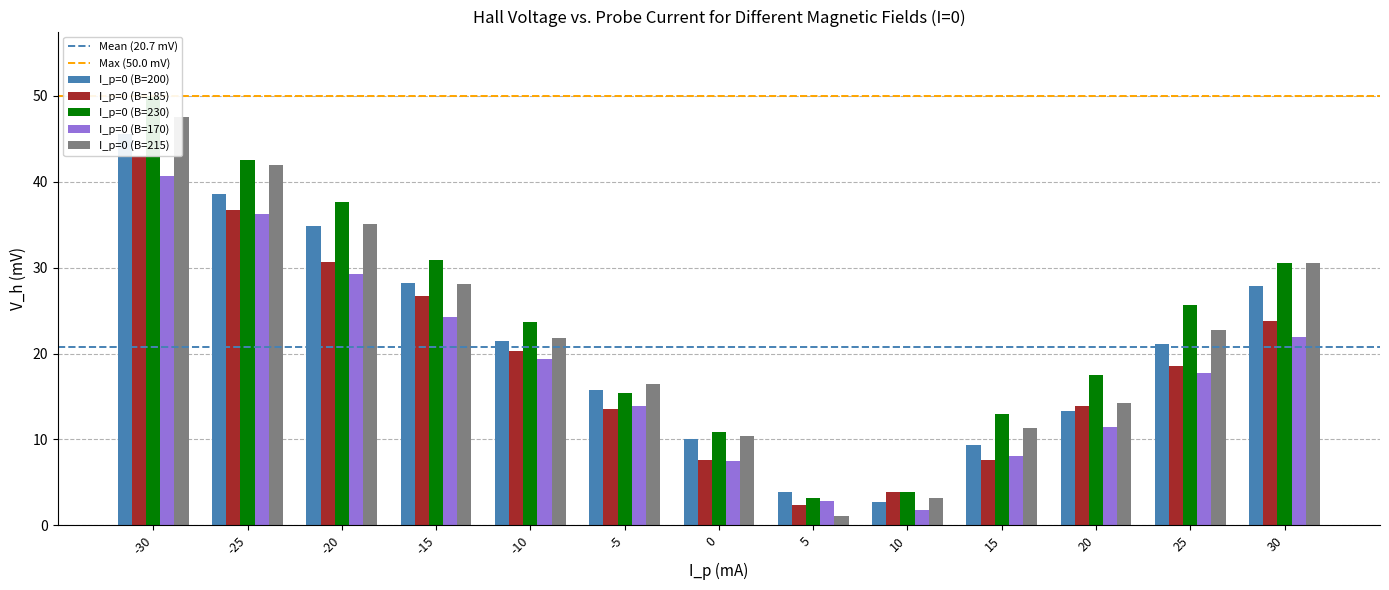

What is the difference between the I_p=0 (B=185) values at 15 and -20?

23.1